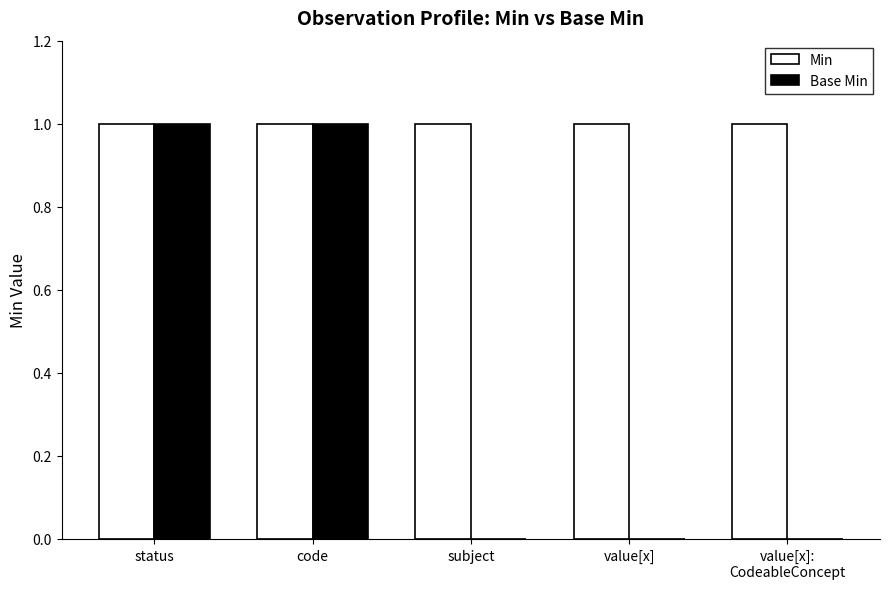

Between code and subject, which series saw the biggest shift?

Base Min